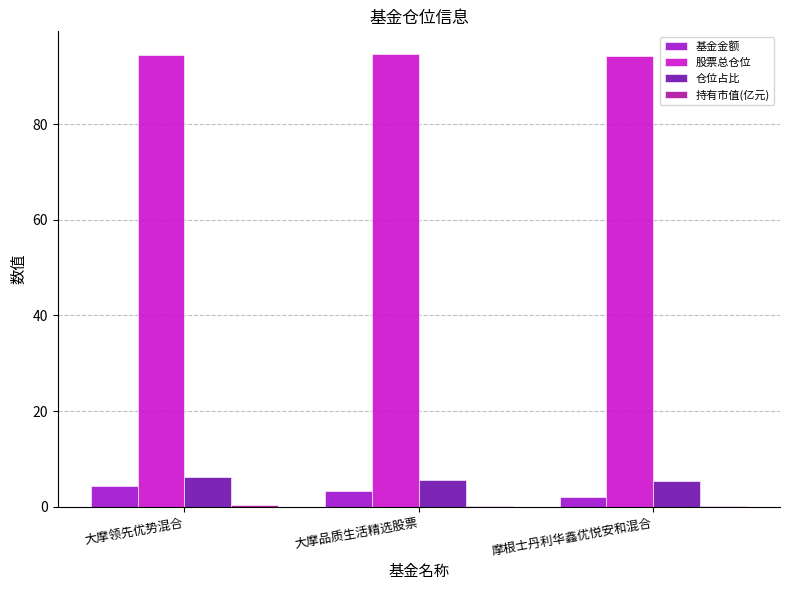

Is it true that 股票总仓位 equals 94.7 at 大摩品质生活精选股票?

True